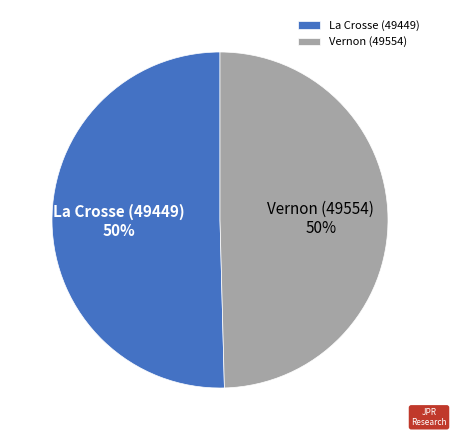

What percentage is the Vernon (49554) slice, to the nearest percent?

50%